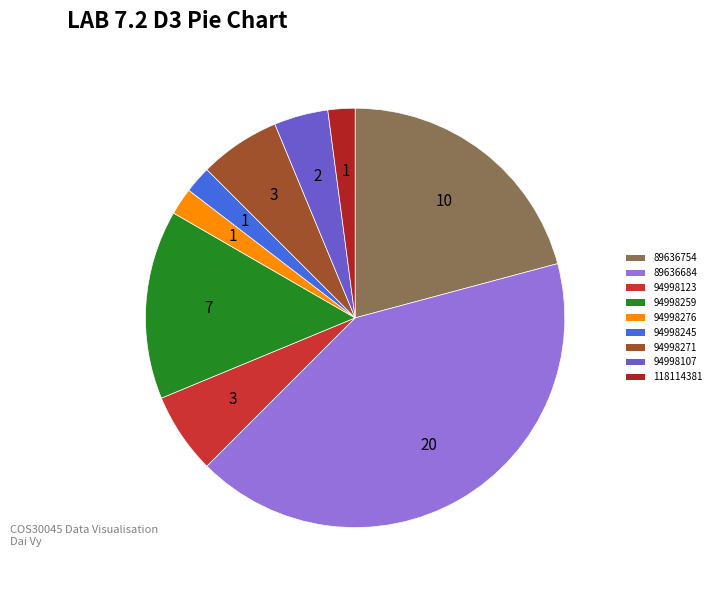

What percentage is the 94998123 slice, to the nearest percent?

6%